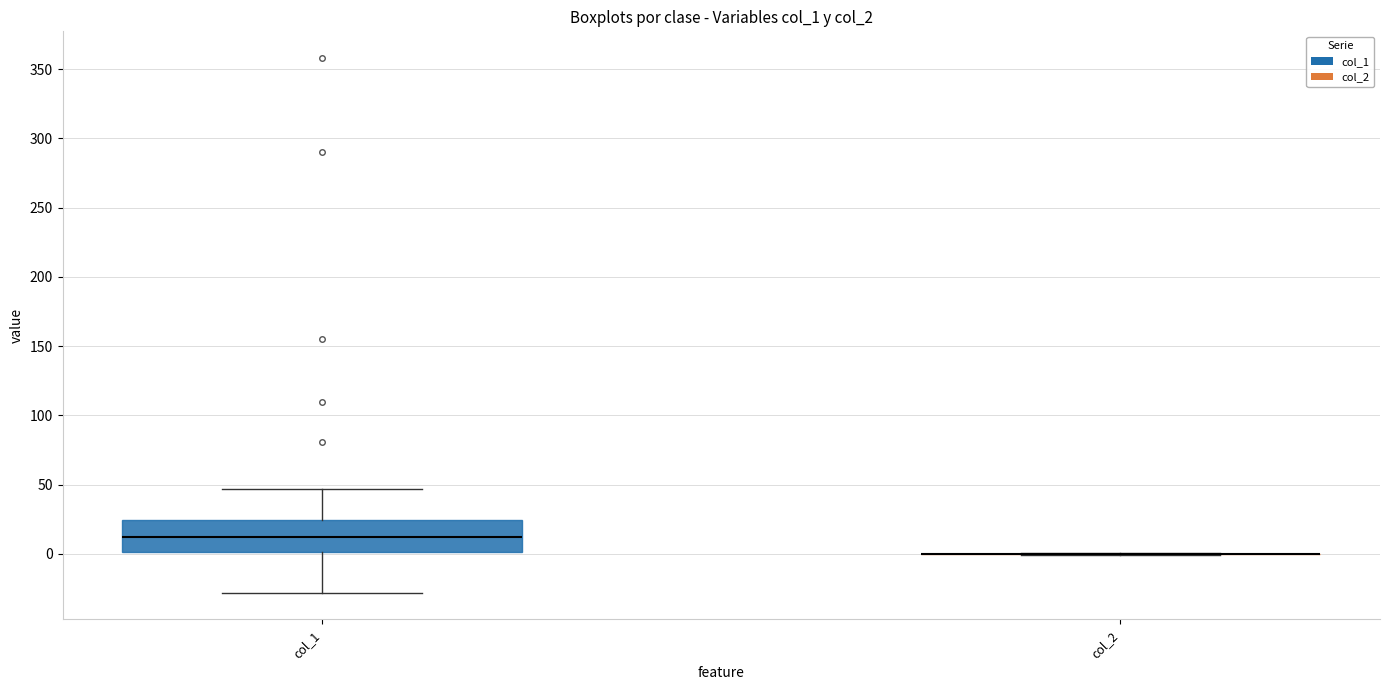

Reading left to right, read every box against the y-axis: the position of its median line, the range the box covers, and the ends of its whiskers. The values are not printed on the chart, so give them approximately, as read against the axis.

col_1: median 10, box 0 to 25, whiskers -30 to 45
col_2: box collapsed to a line at 0, whiskers 0 to 0